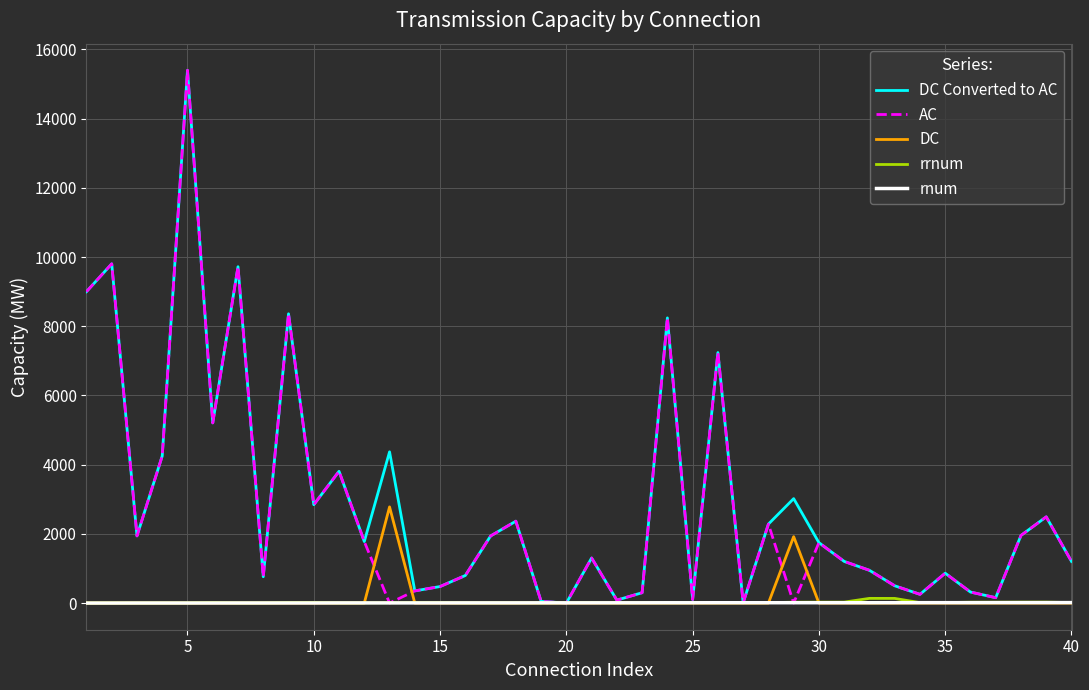

What is the maximum value shown in the chart?

15397.0